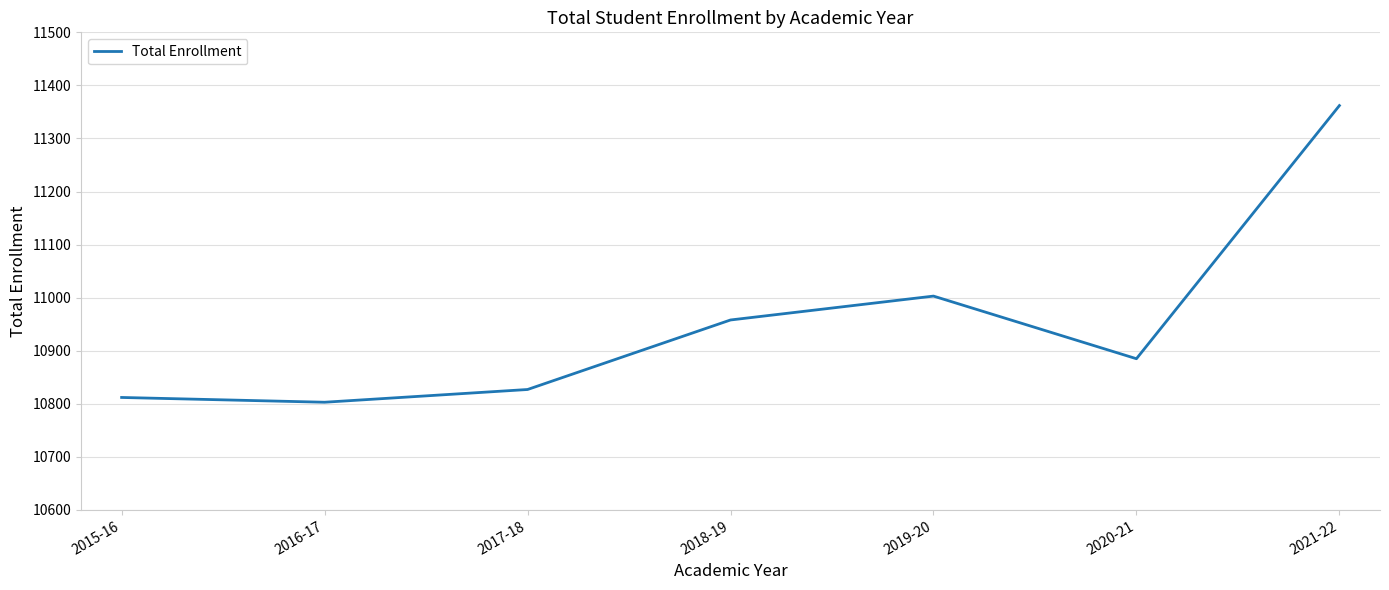

What is the approximate value at 2019-20, to the nearest 50?

11000